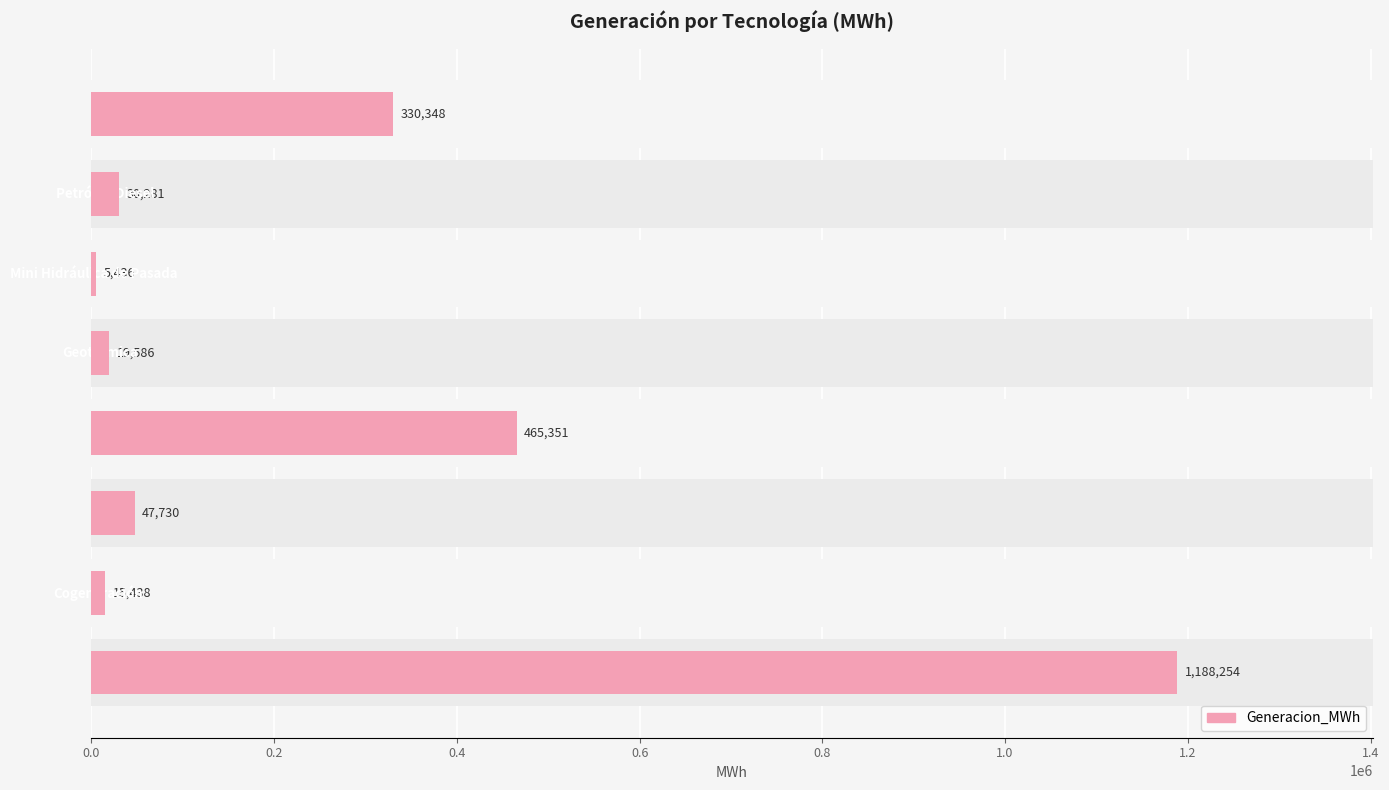

What is the change in value from 0.0 to 1.0?

-1182817.9